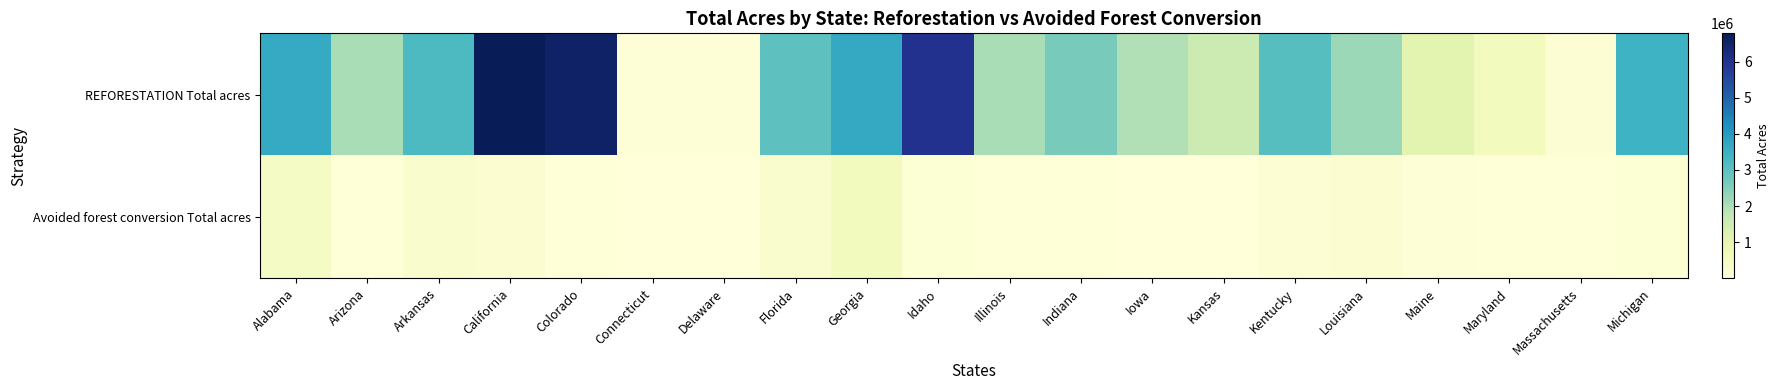

What is the total value across all series at Indiana?

2677657.6